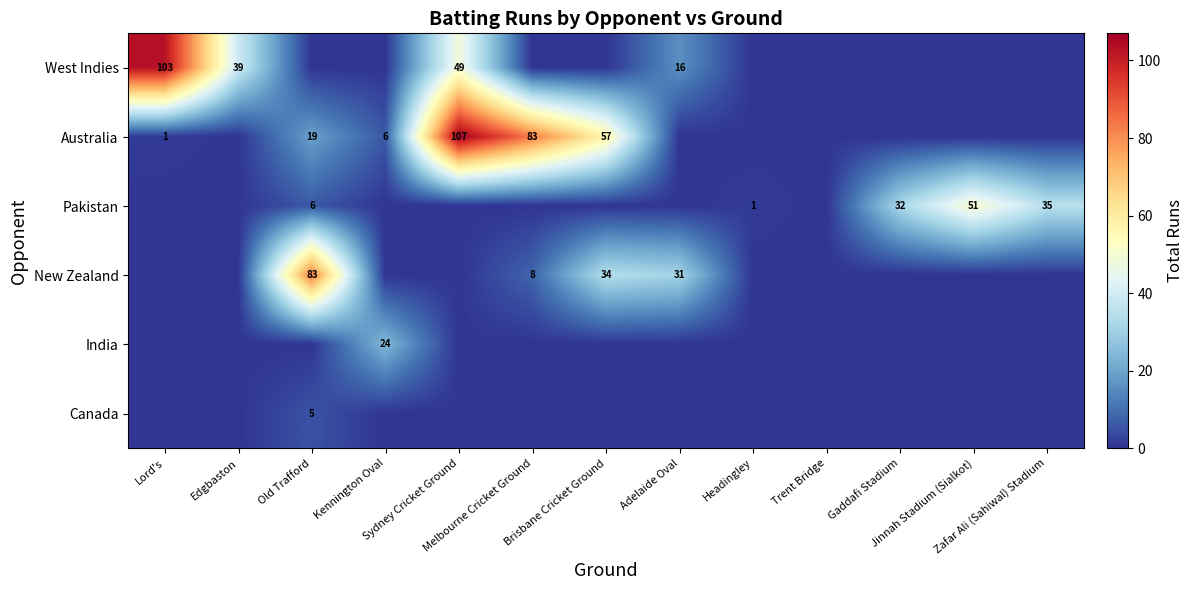

The value of West Indies at Brisbane Cricket Ground is 59. True or false?

False